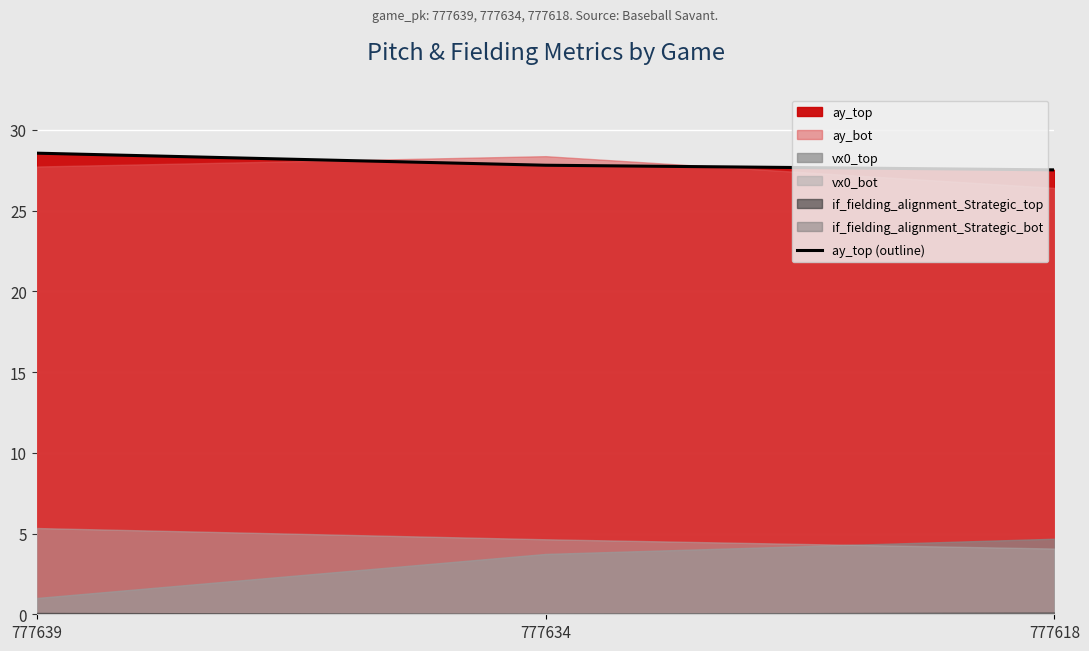

Rank the categories by value from highest to lowest.

777639, 777634, 777618